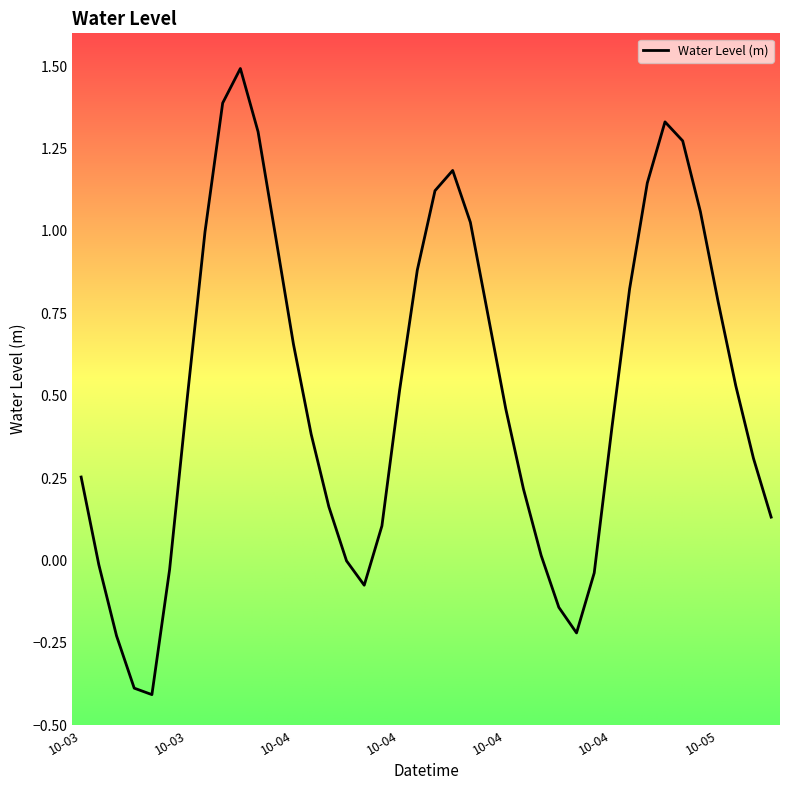

What is the difference between the maximum and minimum values?

1.9